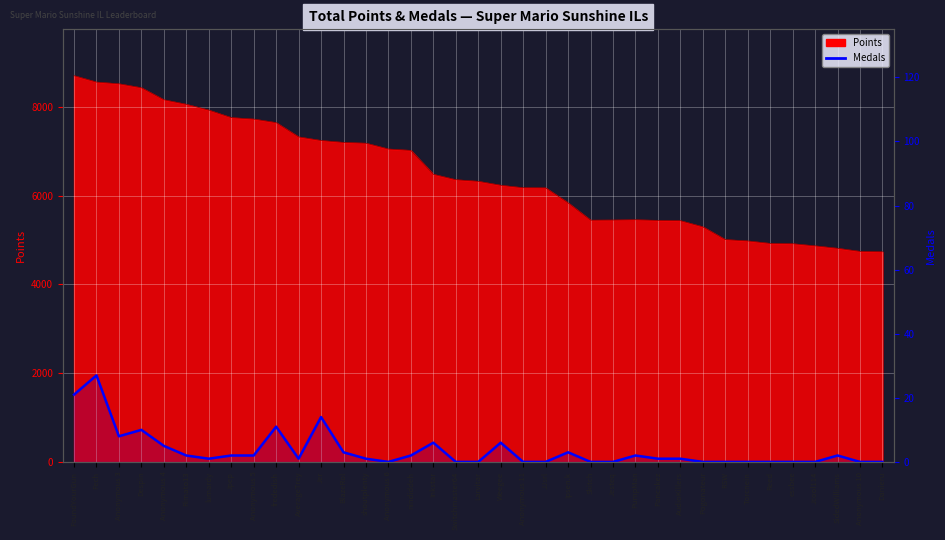

The value at RSW is -16. True or false?

False